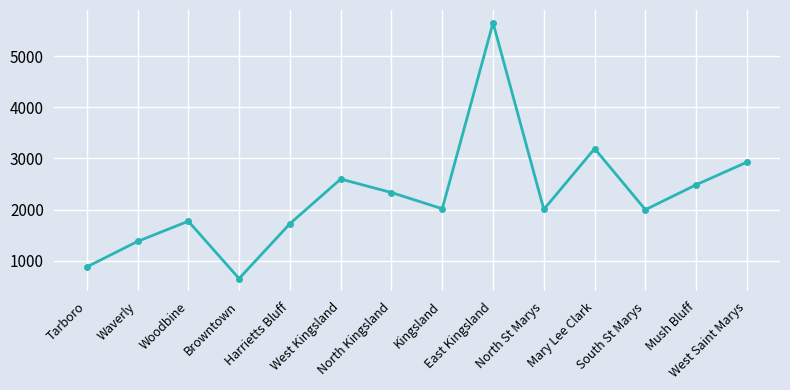

What is the difference between the maximum and minimum values?

4995